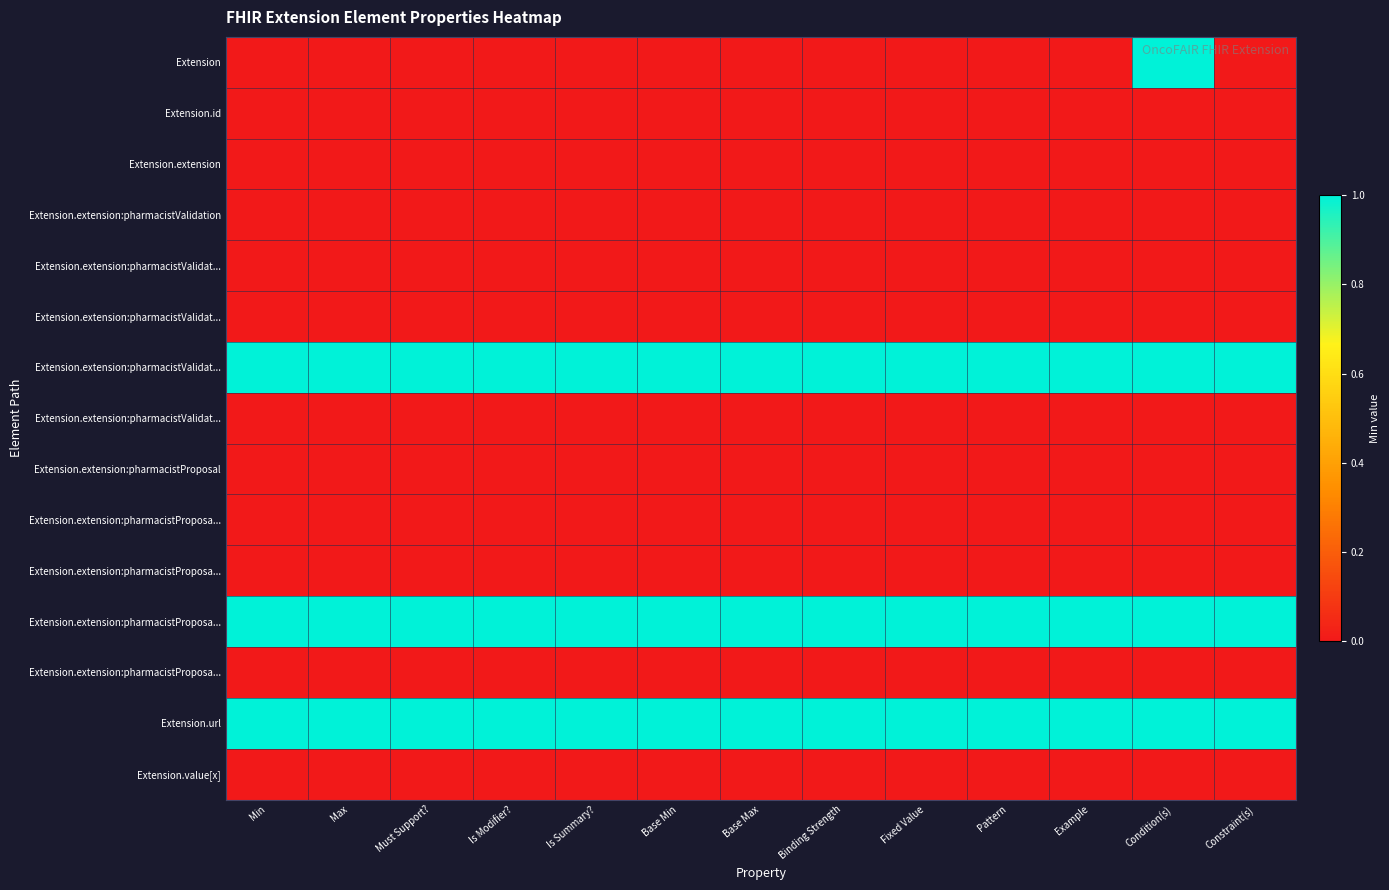

At how many categories does at least one series exceed 0?

13